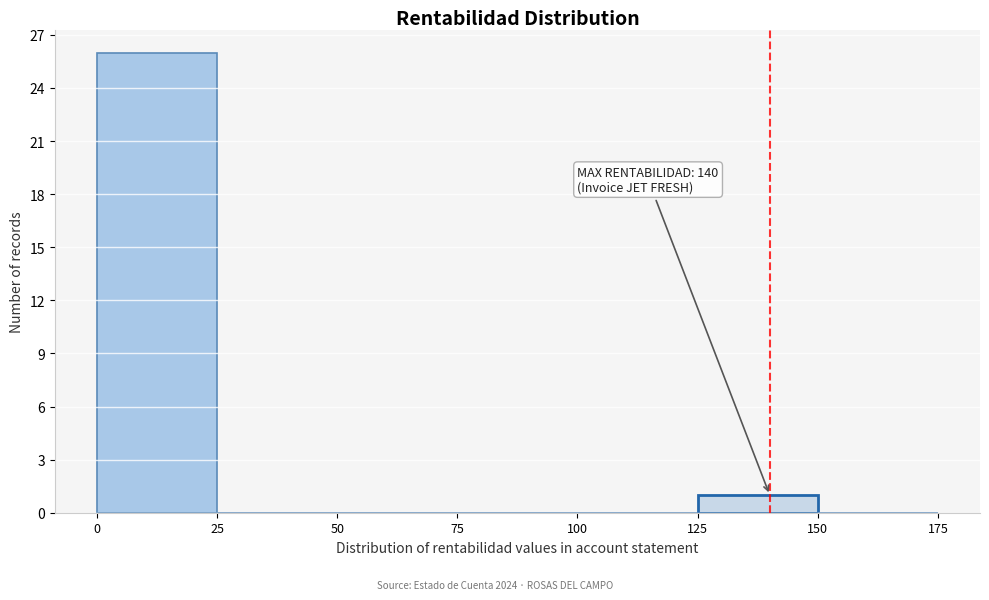

Over which range of the x-axis is the bar tallest?

0 to 25